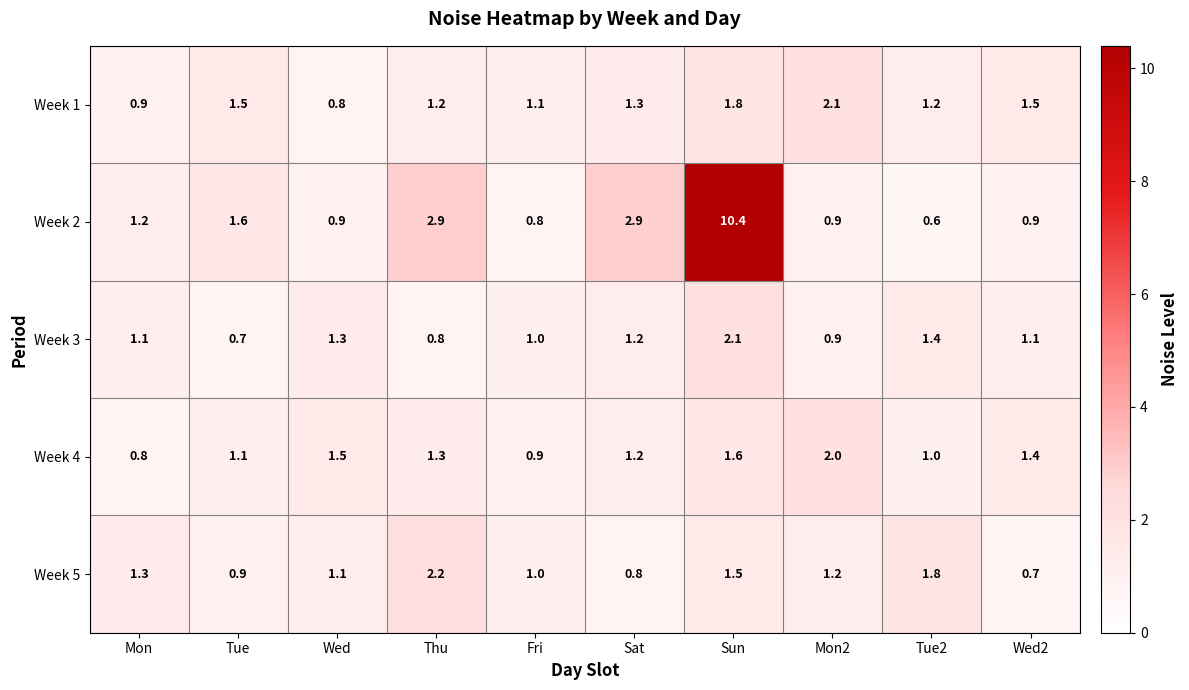

What is the difference between the highest and lowest values at Thu?

2.1